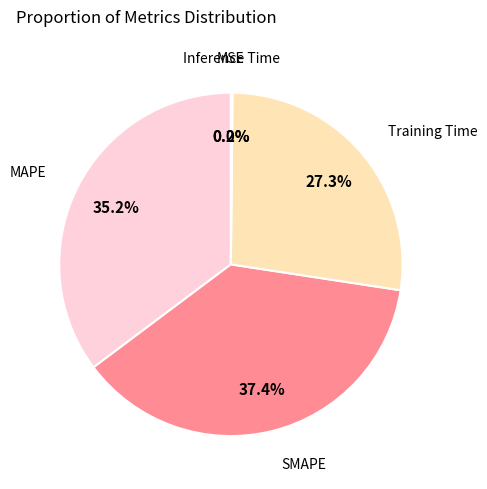

What percentage is NOT represented by Training Time?

72.7%